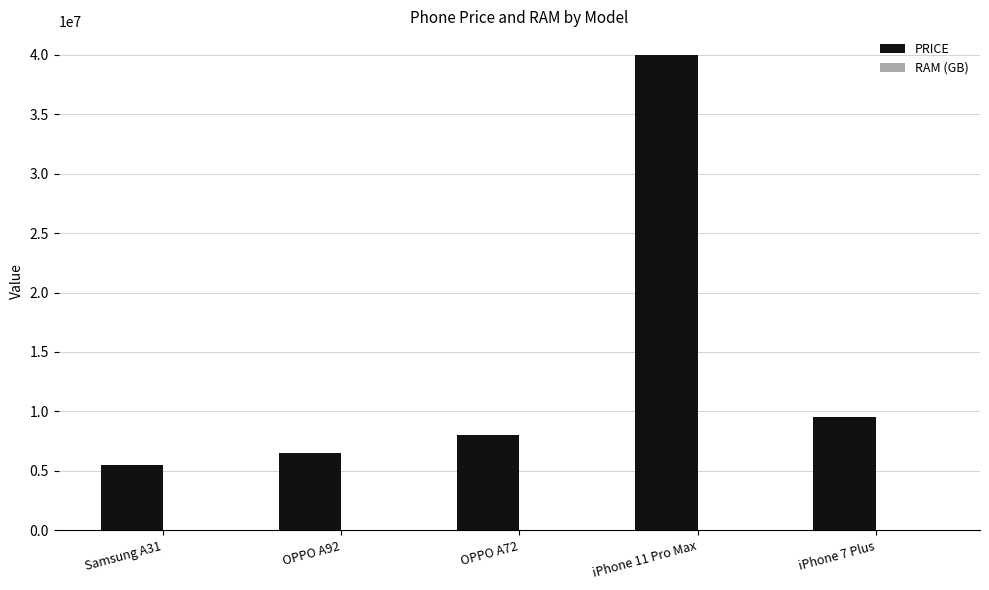

What is the greatest value displayed?

39990000